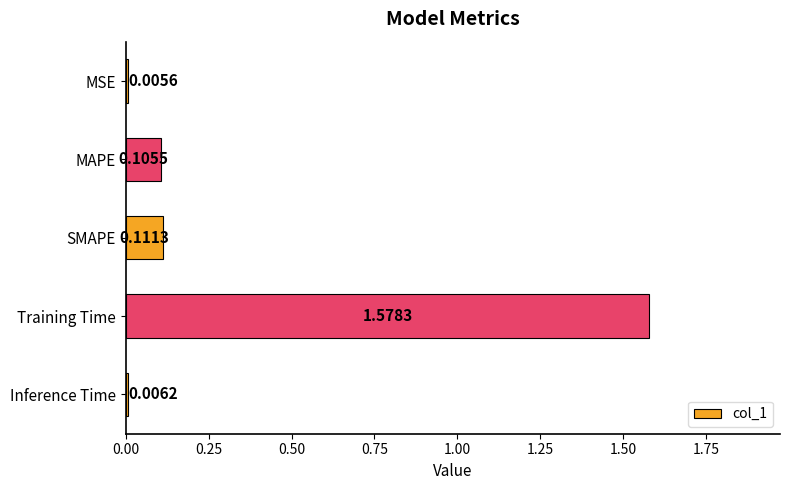

Between MAPE and Inference Time, which is larger?

MAPE